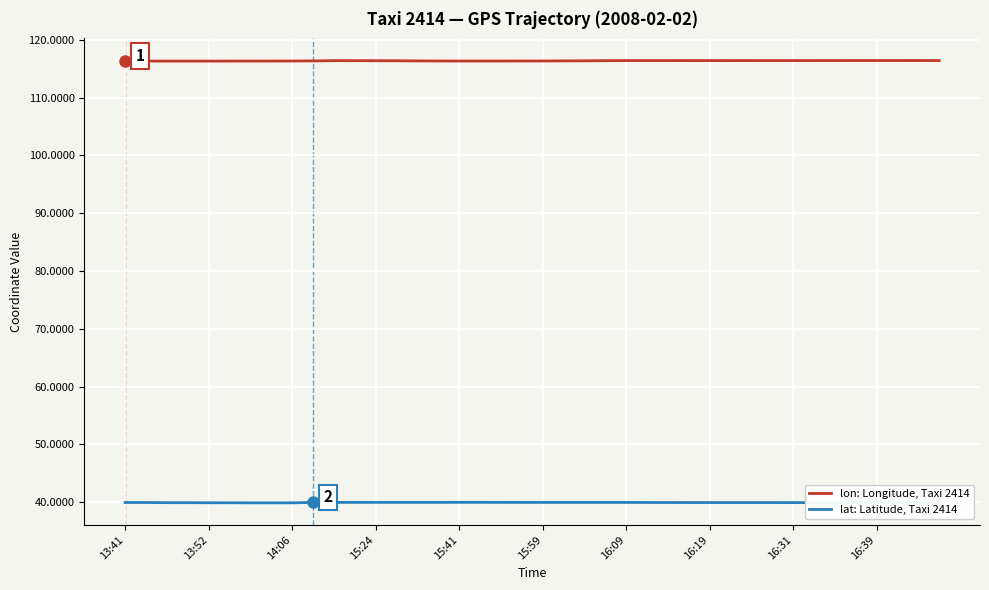

True or false: lat: Latitude, Taxi 2414 and lon: Longitude, Taxi 2414 cross at least once.

False